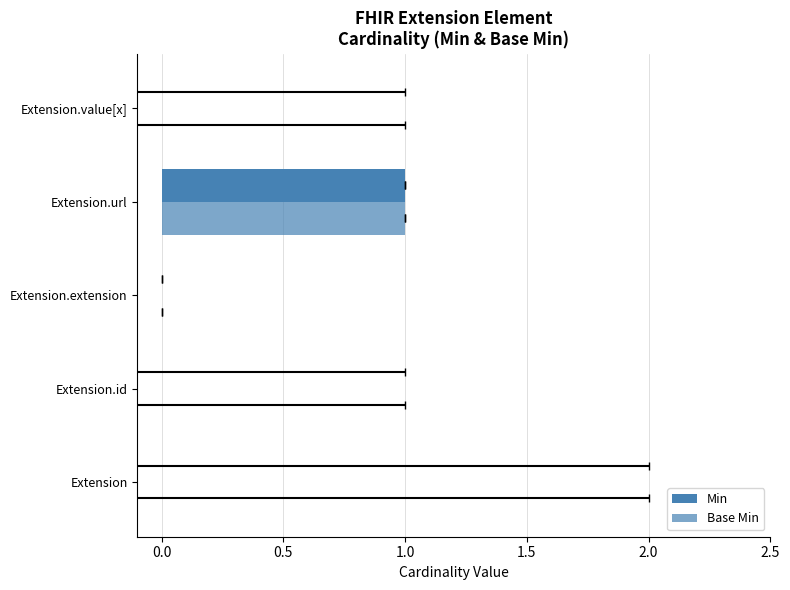

What are all the series names shown in the legend?

Min, Base Min